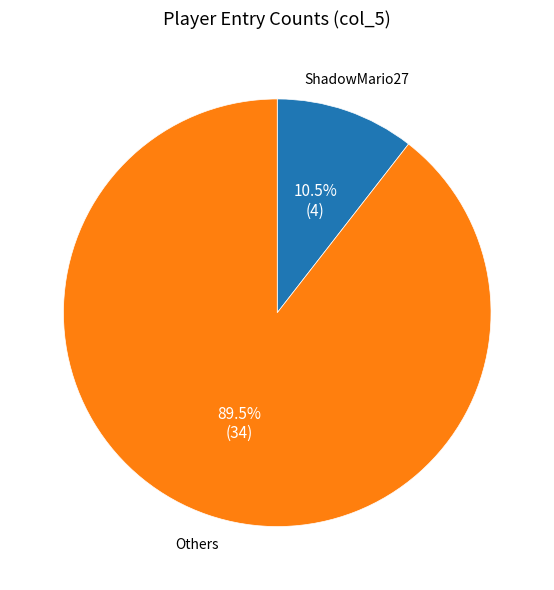

Does any single category account for the majority?

Yes